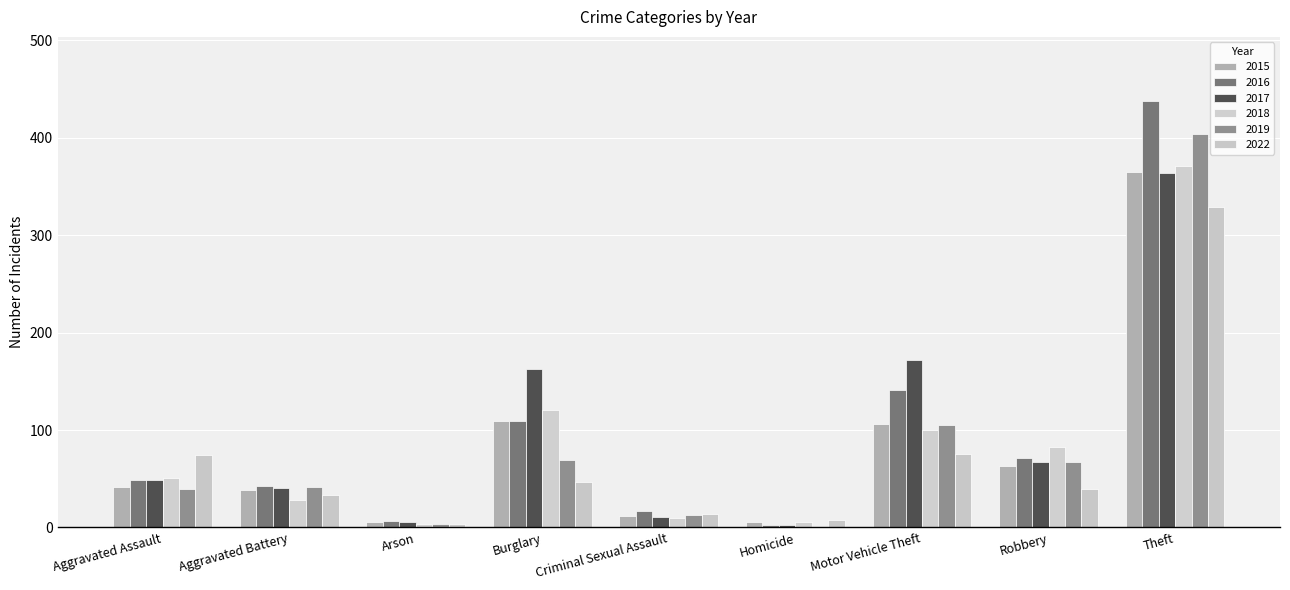

Count the number of data series in this chart.

6